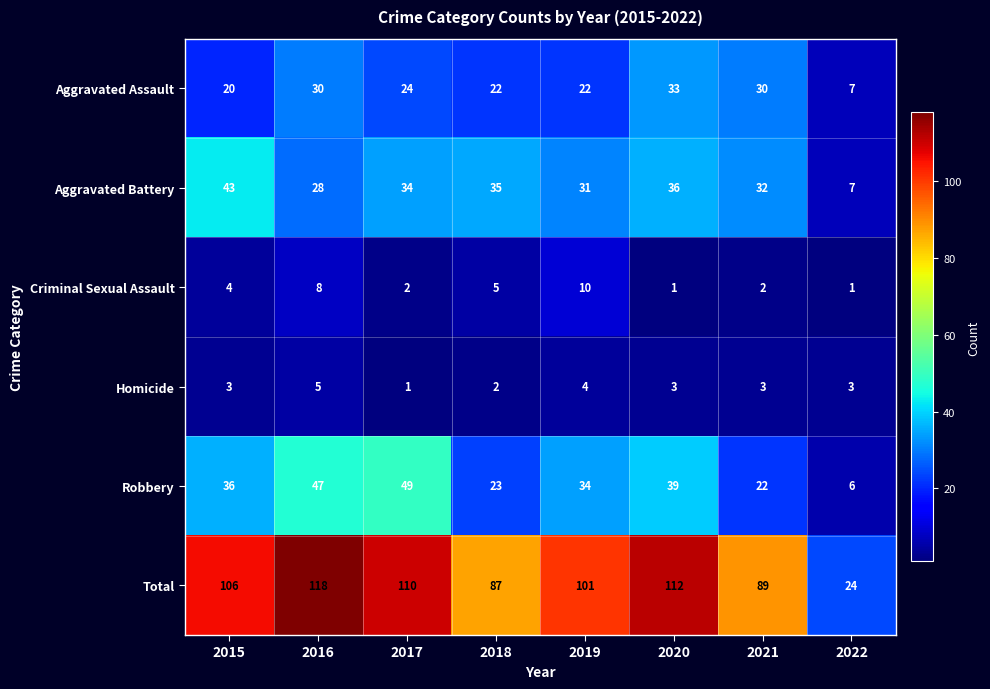

What value does the Aggravated Battery series have at 2015, to the nearest 5?

45